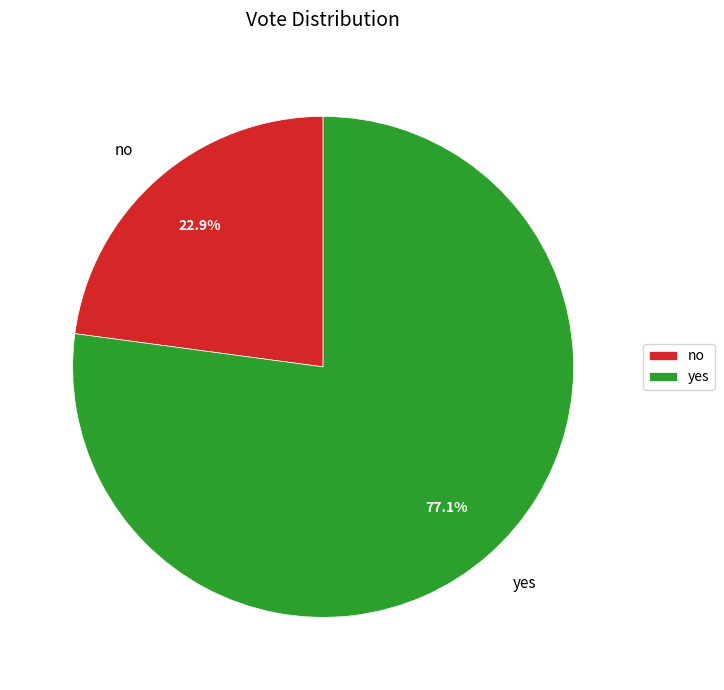

Which category has the smallest portion of the pie?

no